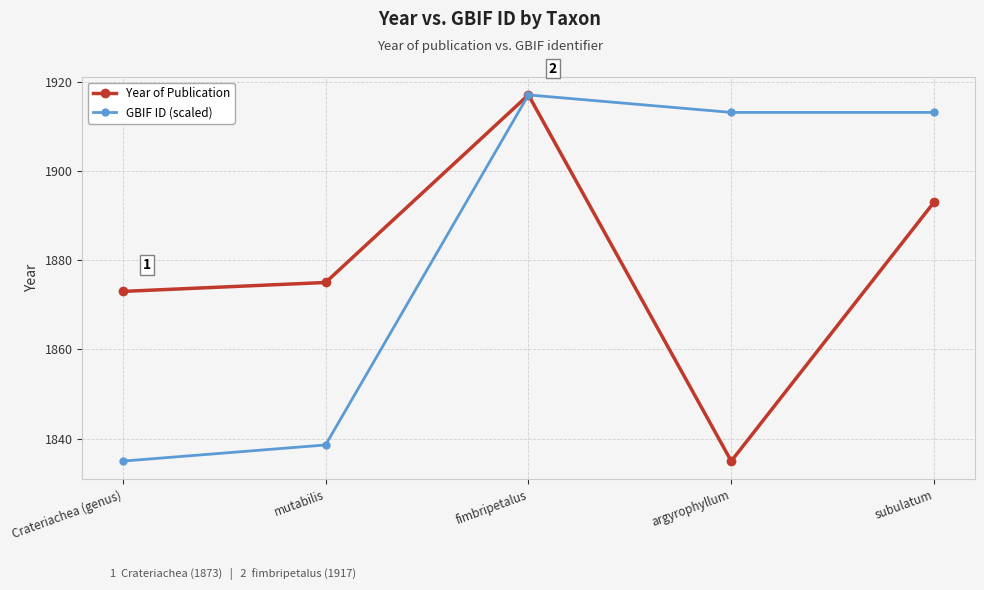

Which series changed the most between fimbripetalus and subulatum?

Year of Publication